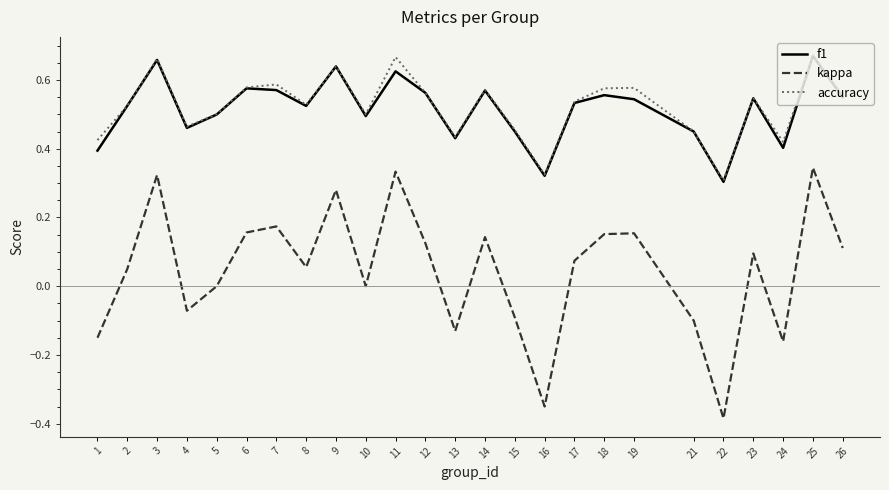

True or false: kappa and f1 intersect in this chart.

False